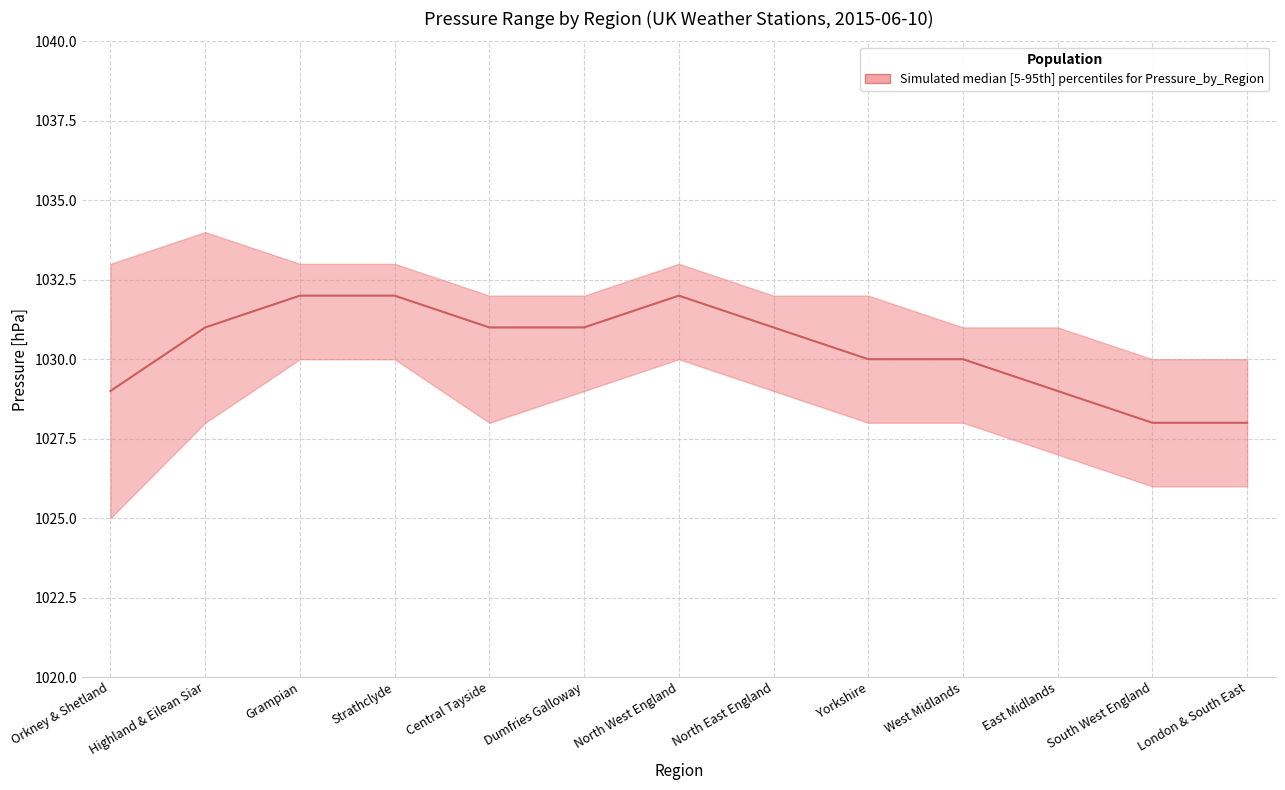

How many points are higher than both their immediate neighbors (excluding endpoints)?

1